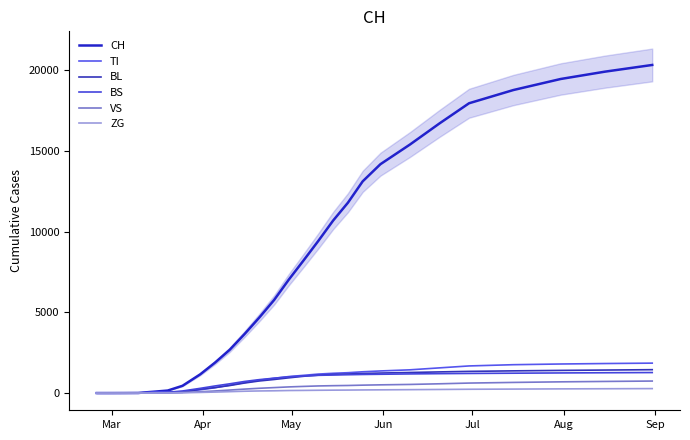

Where do BS and VS first cross each other?

May and Jun